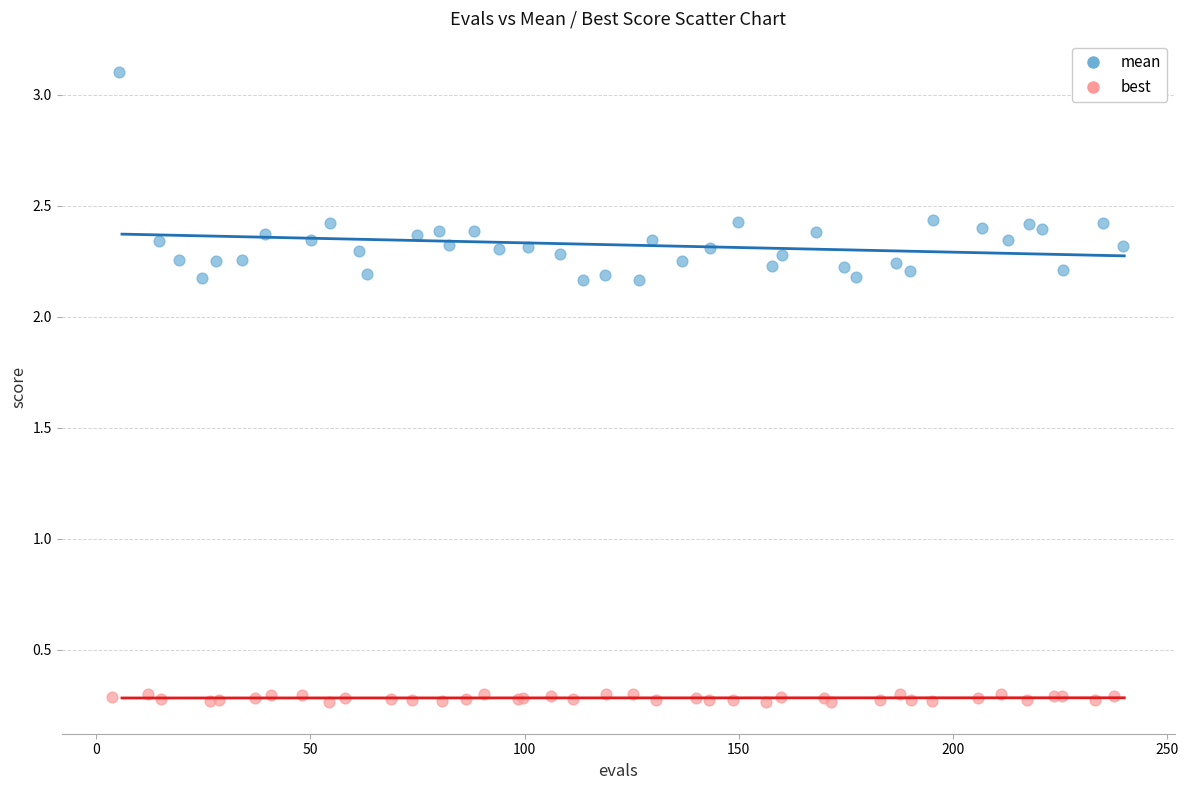

Which series contains the highest Y value?

mean